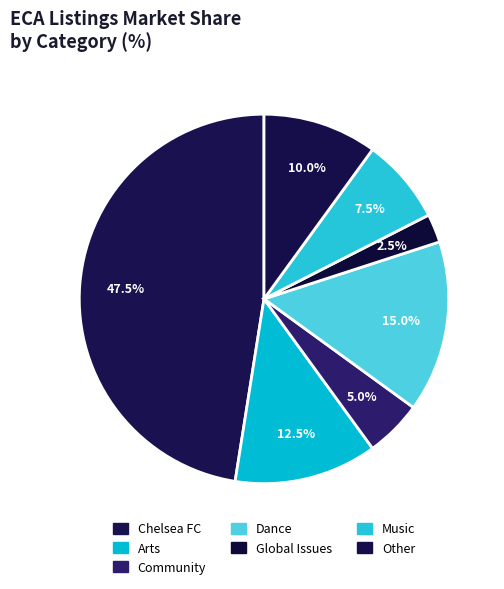

To the nearest percent, what percentage of the pie is Global Issues?

2%